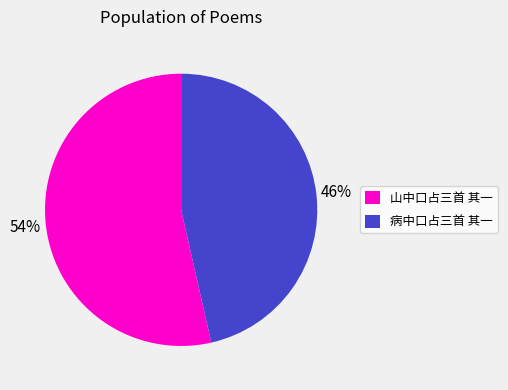

To the nearest percent, what is the average slice percentage?

50%